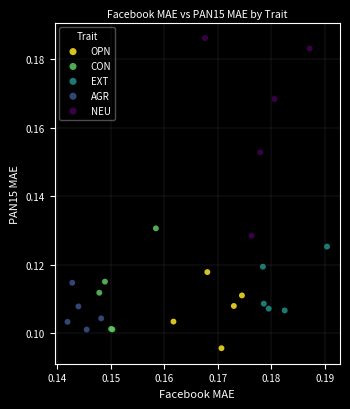

Which series reaches the maximum Y coordinate?

NEU